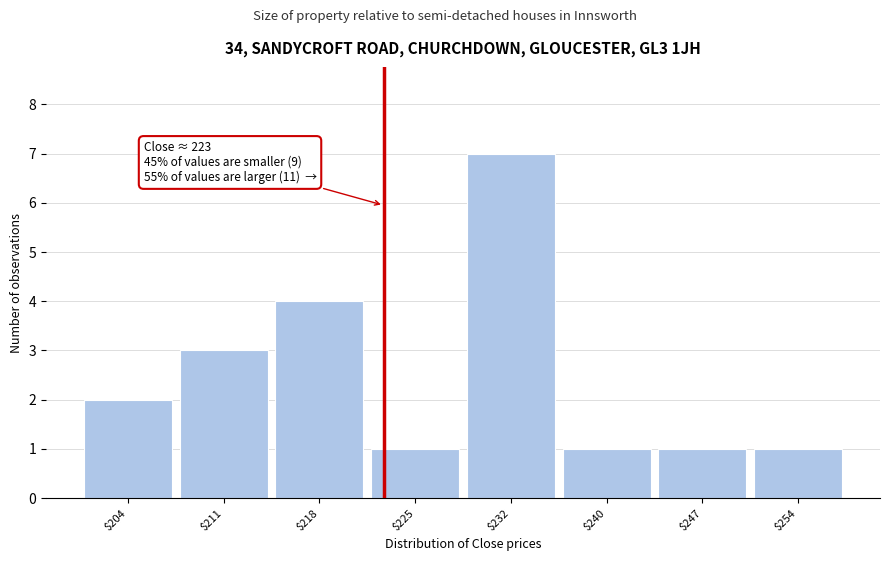

Over which range of the x-axis is the bar tallest?

229 to 236